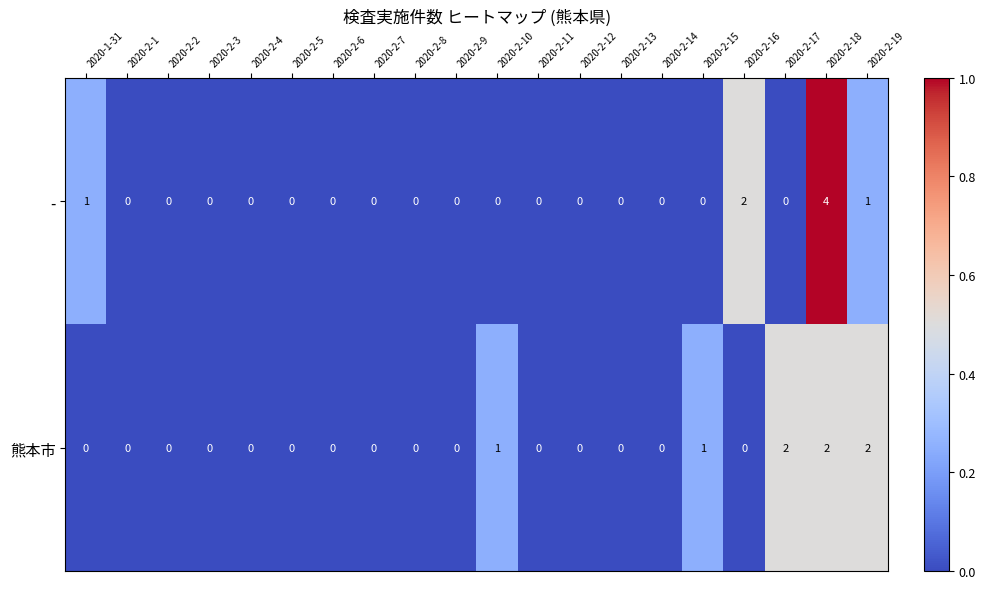

How many - values are between 0 and 1?

18